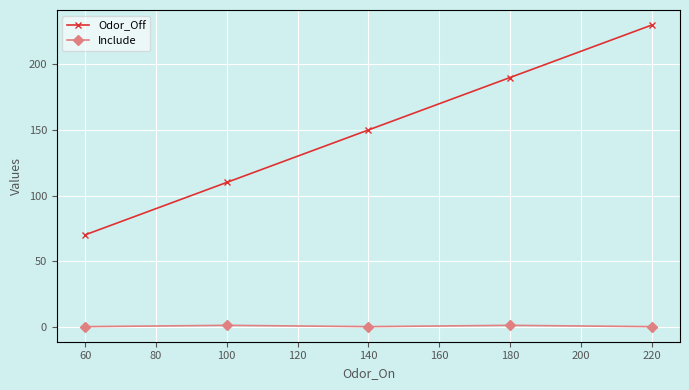

Read the Include value at 60.

0